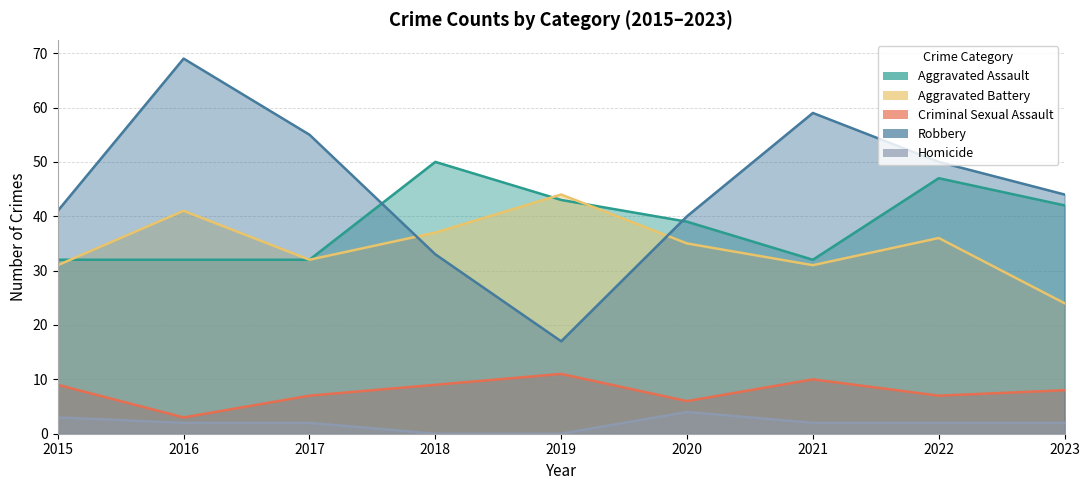

Reading left to right, list all the values displayed in this chart.

Aggravated Assault: 2015=32	2016=32	2017=32	2018=50	2019=43	2020=39	2021=32	2022=47	2023=42
Aggravated Battery: 2015=31	2016=41	2017=32	2018=37	2019=44	2020=35	2021=31	2022=36	2023=24
Criminal Sexual Assault: 2015=9	2016=3	2017=7	2018=9	2019=11	2020=6	2021=10	2022=7	2023=8
Robbery: 2015=41	2016=69	2017=55	2018=33	2019=17	2020=40	2021=59	2022=50	2023=44
Homicide: 2015=3	2016=2	2017=2	2018=0	2019=0	2020=4	2021=2	2022=2	2023=2